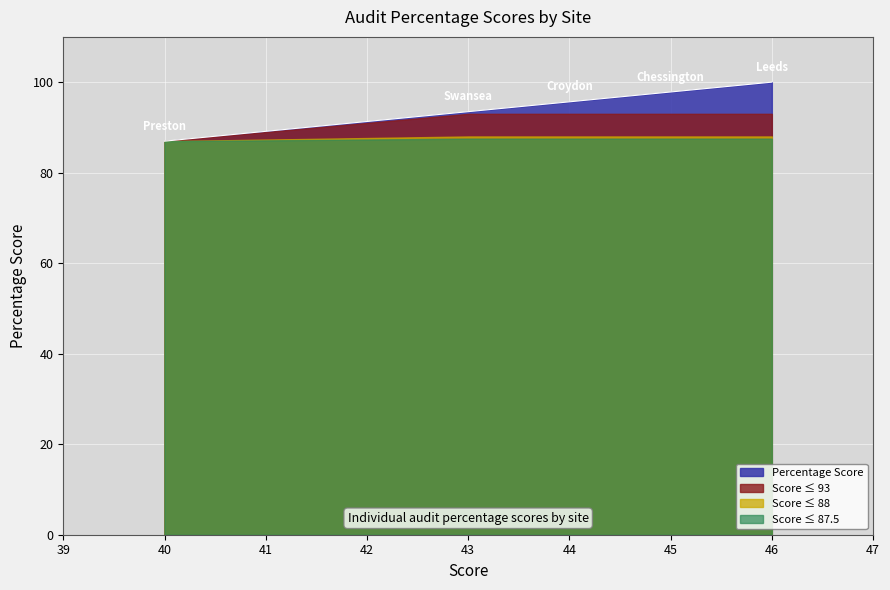

What is the difference between the highest and lowest values at 45?

10.3